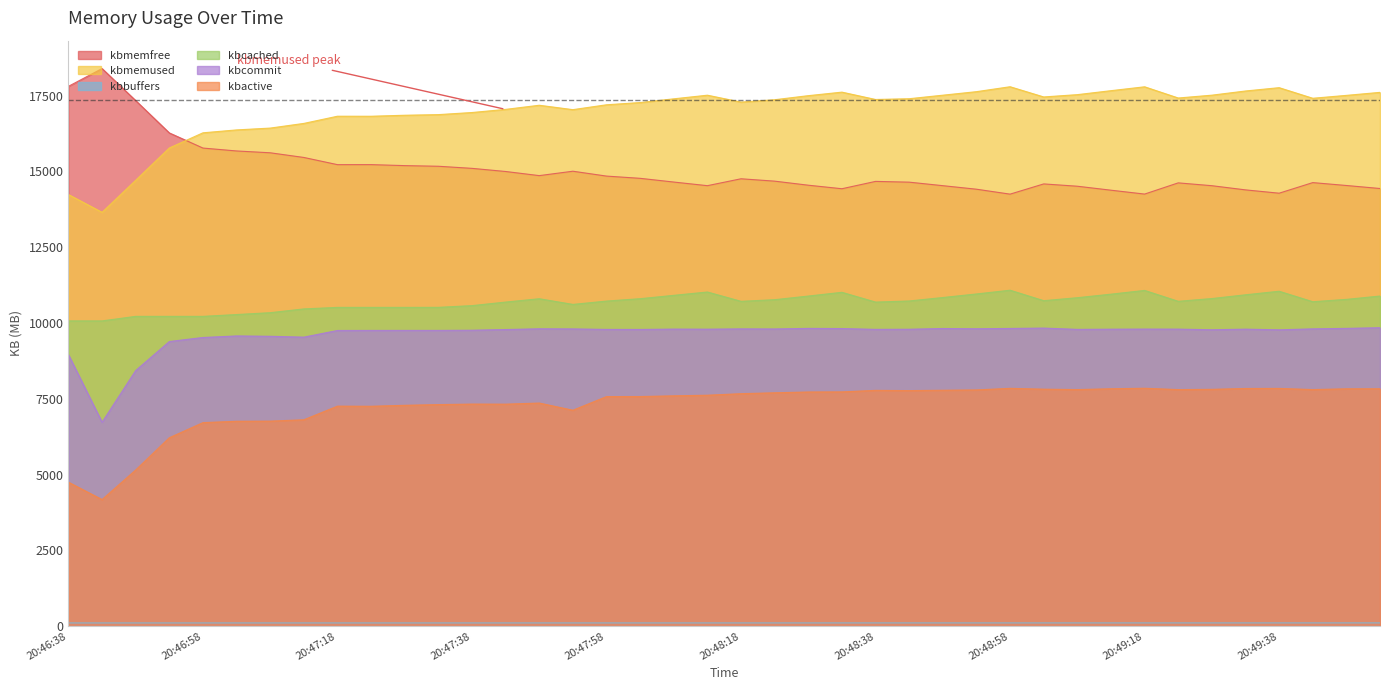

At which label does kbmemused reach its minimum?

20:46:43